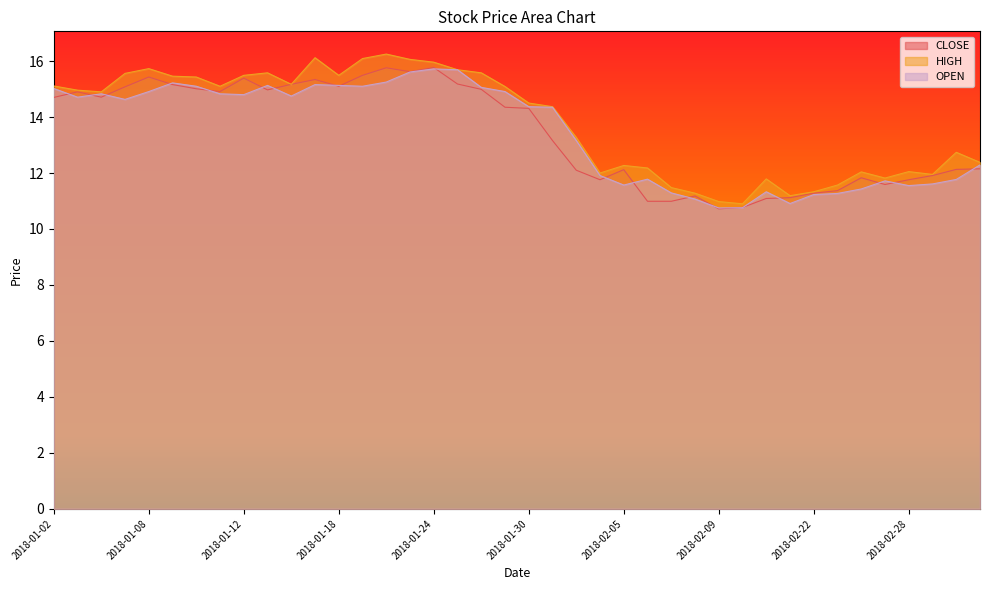

Between 2018-01-15 and 2018-01-30, which is larger?

2018-01-15